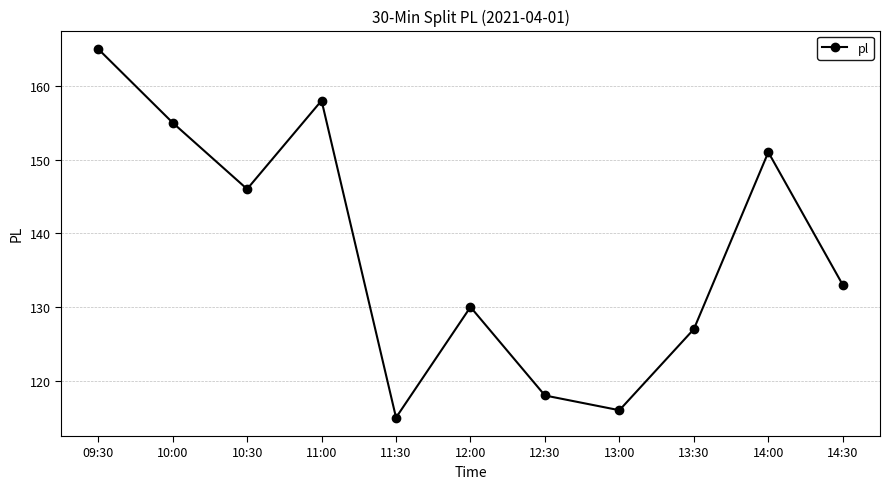

What is the value of the 4th point from the left?

158